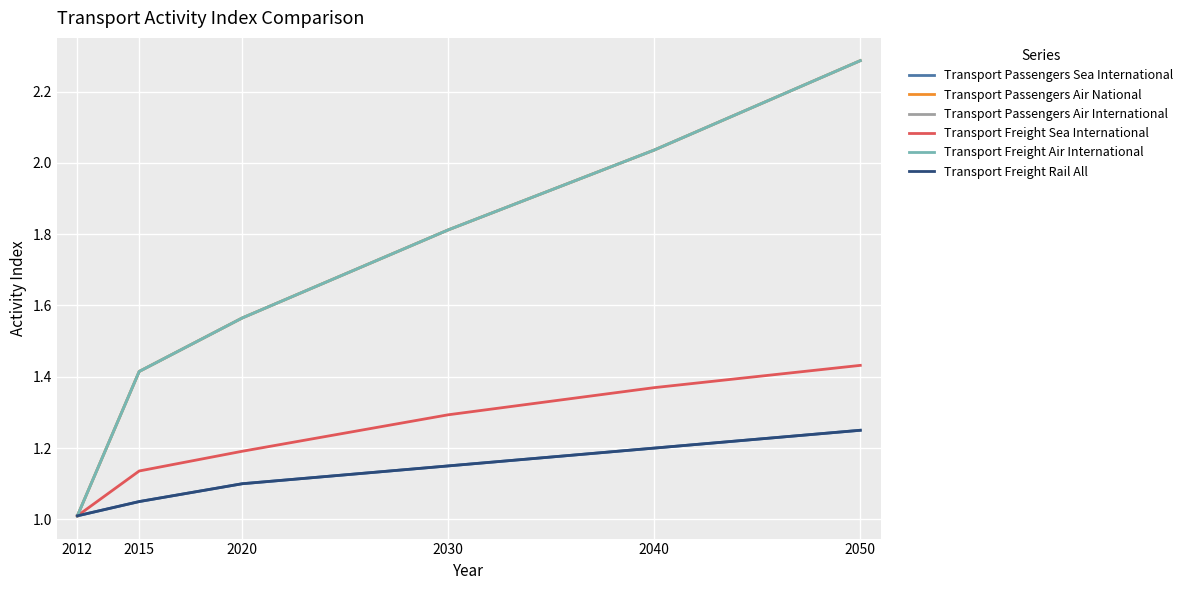

What is the total value across all series at 2040?

9.9